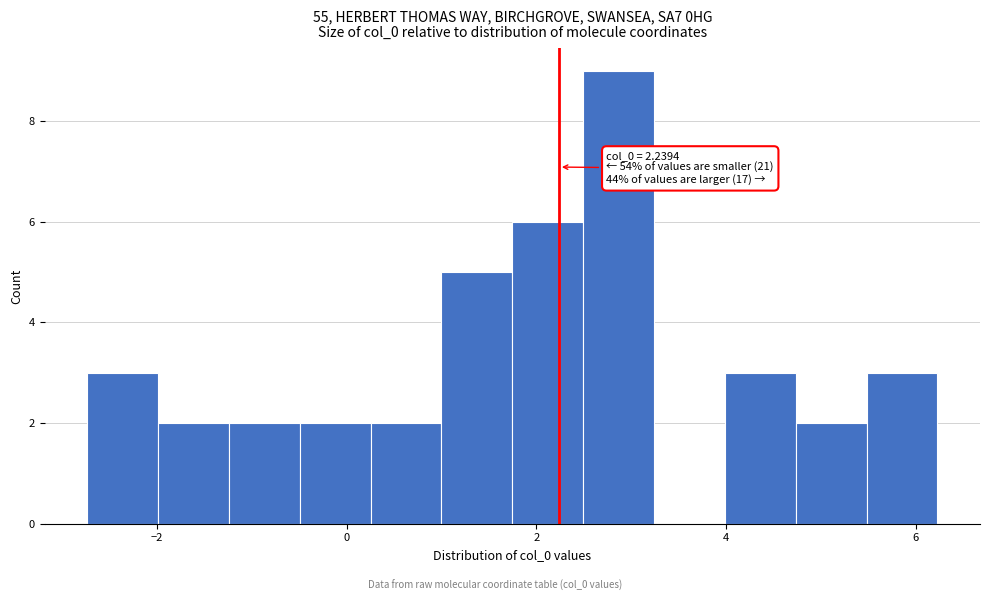

Read against the x-axis, roughly where is the centre of the tallest bar?

2.8